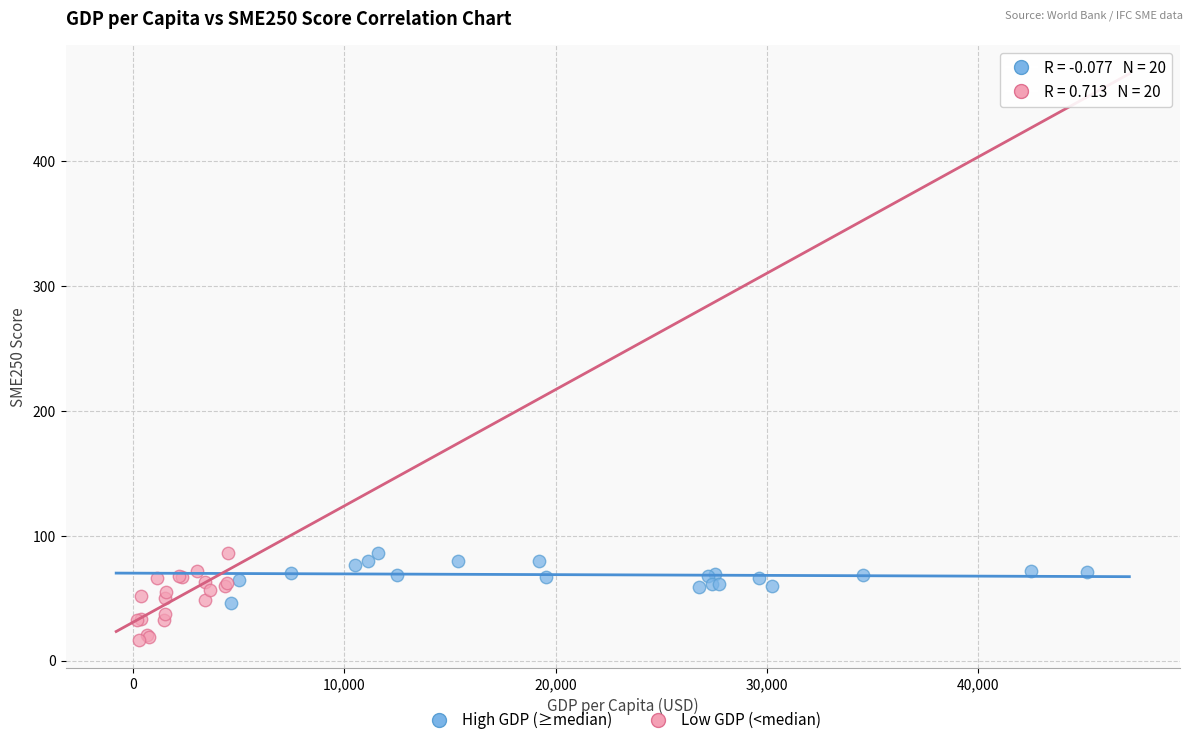

Which series contains the lowest Y value?

Low GDP (<median)